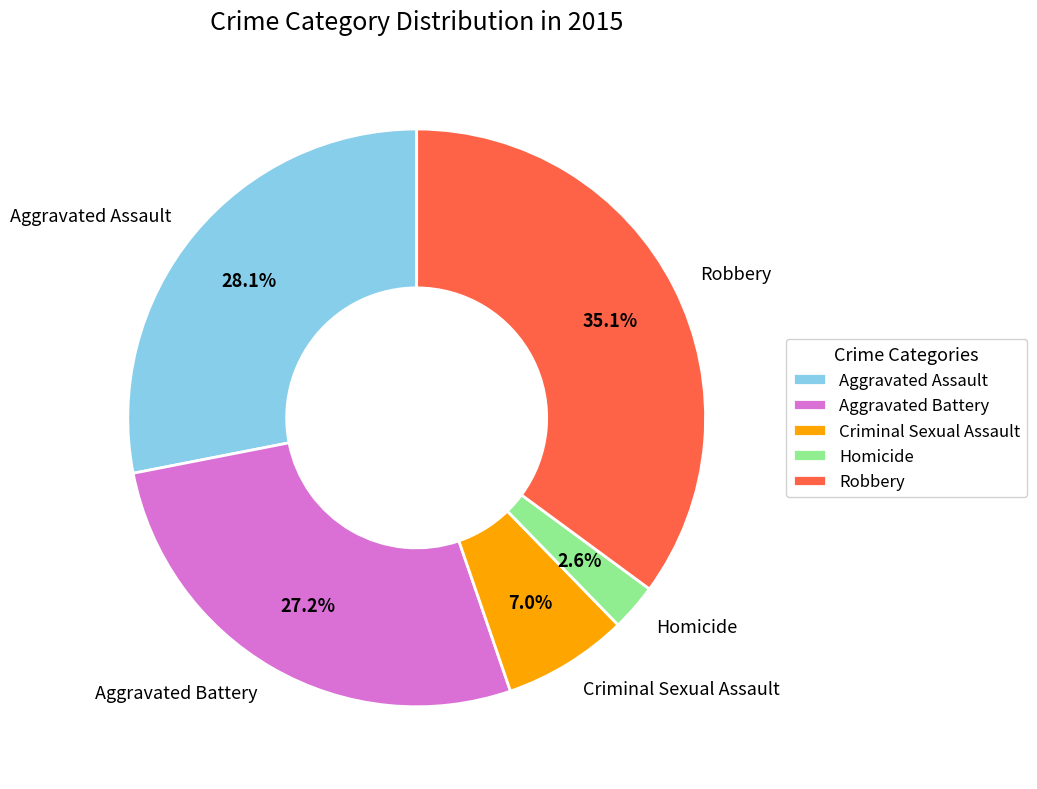

Is Aggravated Assault the majority of the pie?

No